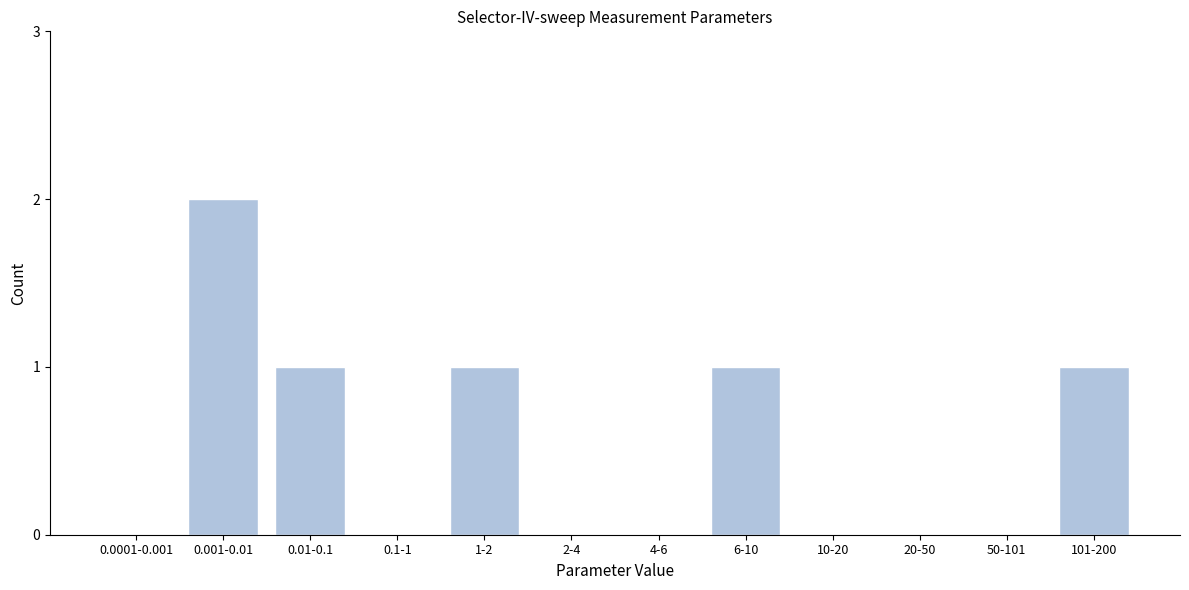

Reading left to right, what are all the values shown in this chart?

0.0001-0.001=0	0.001-0.01=2	0.01-0.1=1	0.1-1=0	1-2=1	2-4=0	4-6=0	6-10=1	10-20=0	20-50=0	50-101=0	101-200=1